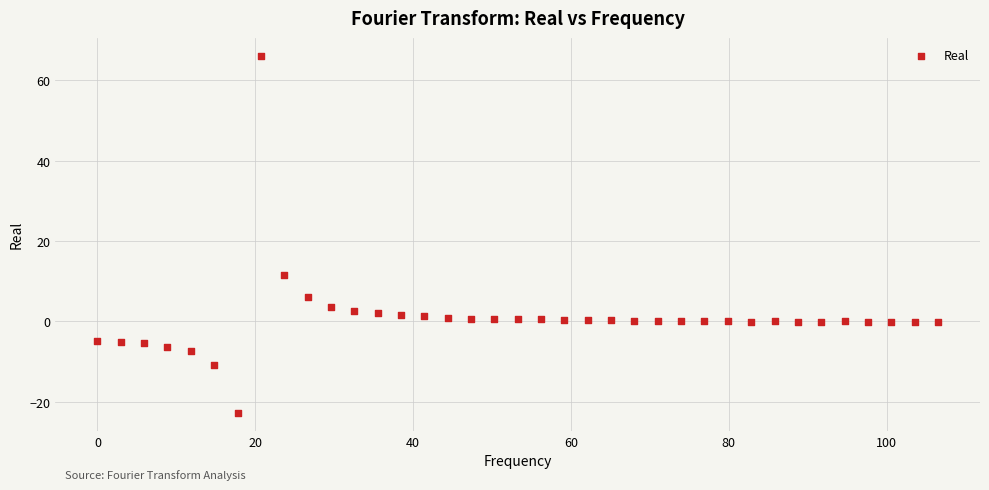

What Y value in the scatter plot is closest to 21?

11.5